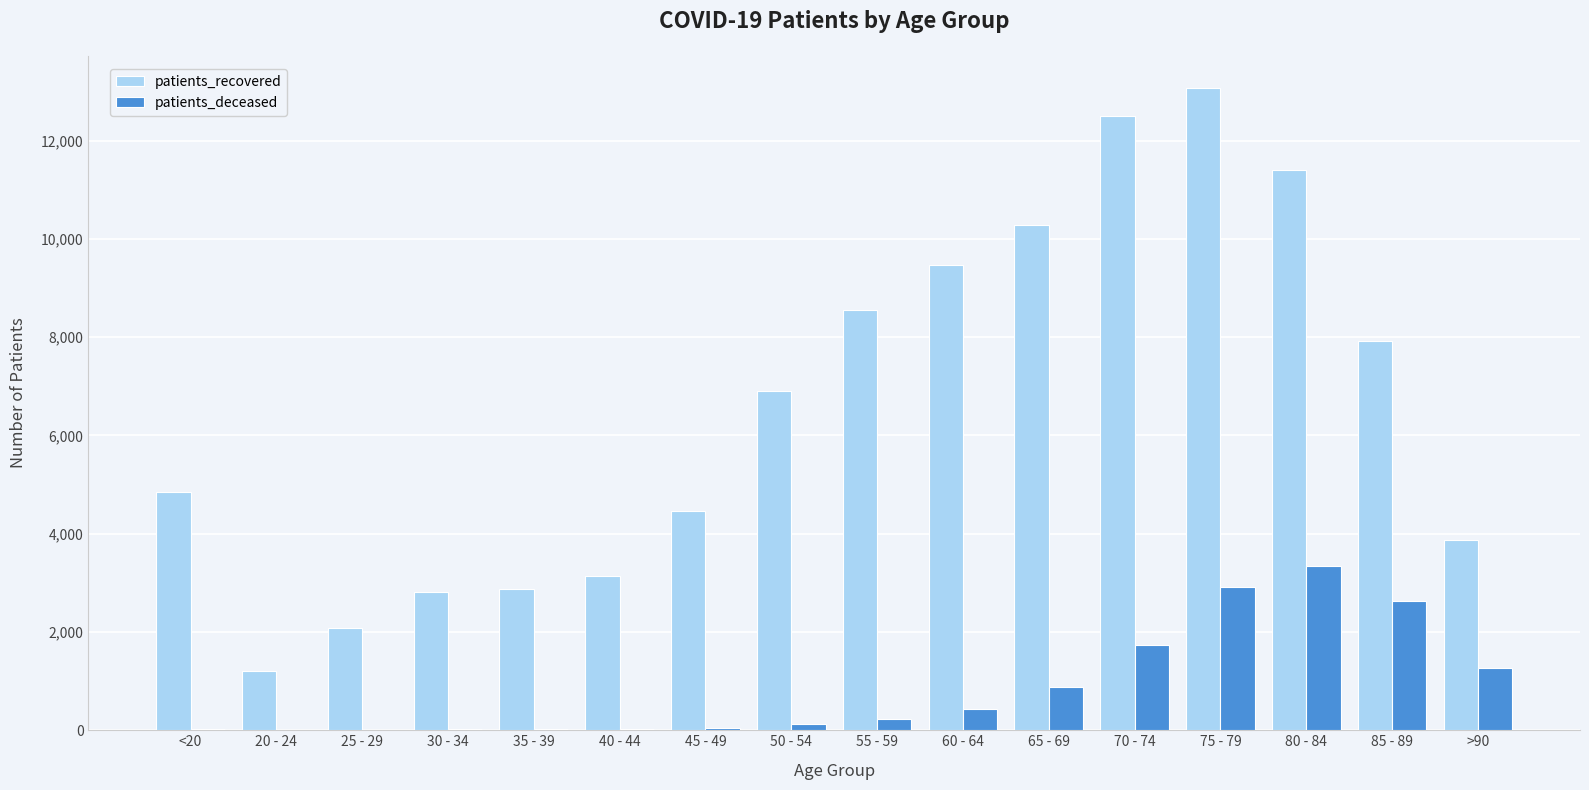

Is the value of patients_recovered at 70 - 74 greater than the value of patients_deceased at 70 - 74?

Yes